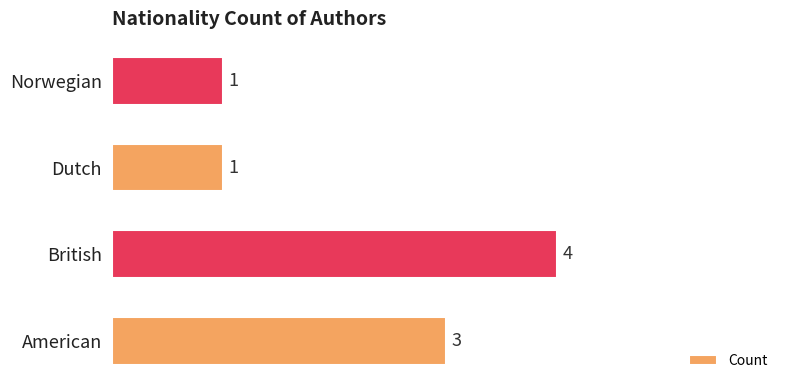

What is the greatest value displayed?

4